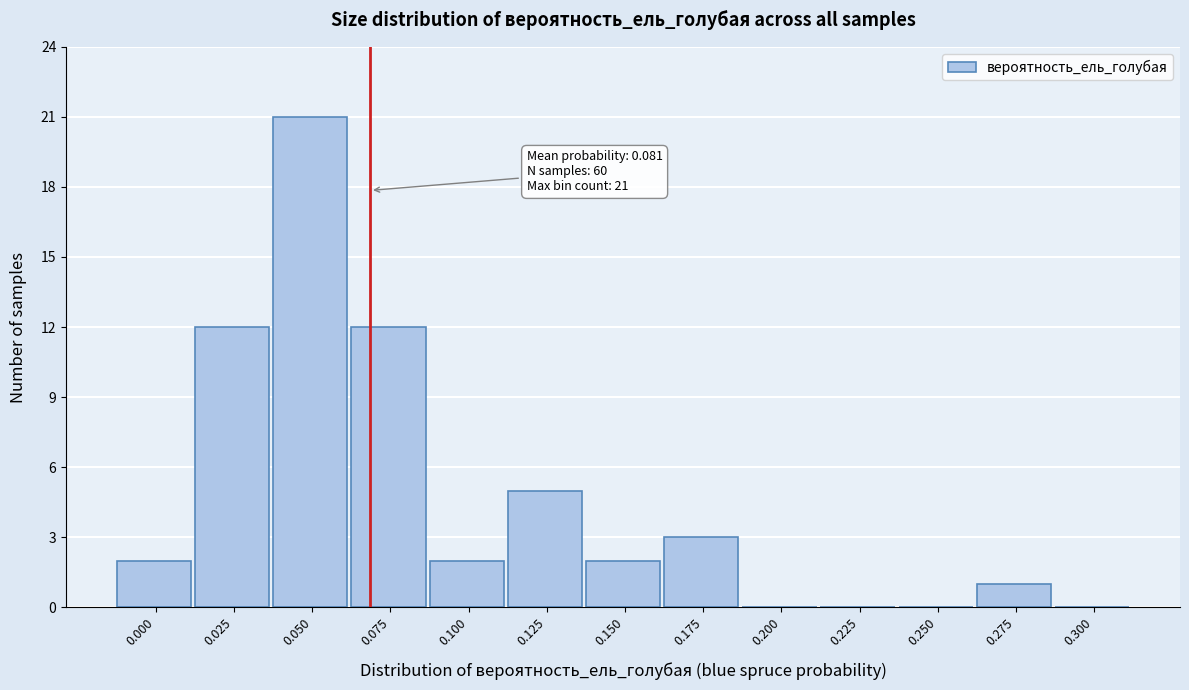

Reading left to right, extract all data points from this chart.

0.000=2	0.025=12	0.050=21	0.075=12	0.100=2	0.125=5	0.150=2	0.175=3	0.200=0	0.225=0	0.250=0	0.275=1	0.300=0